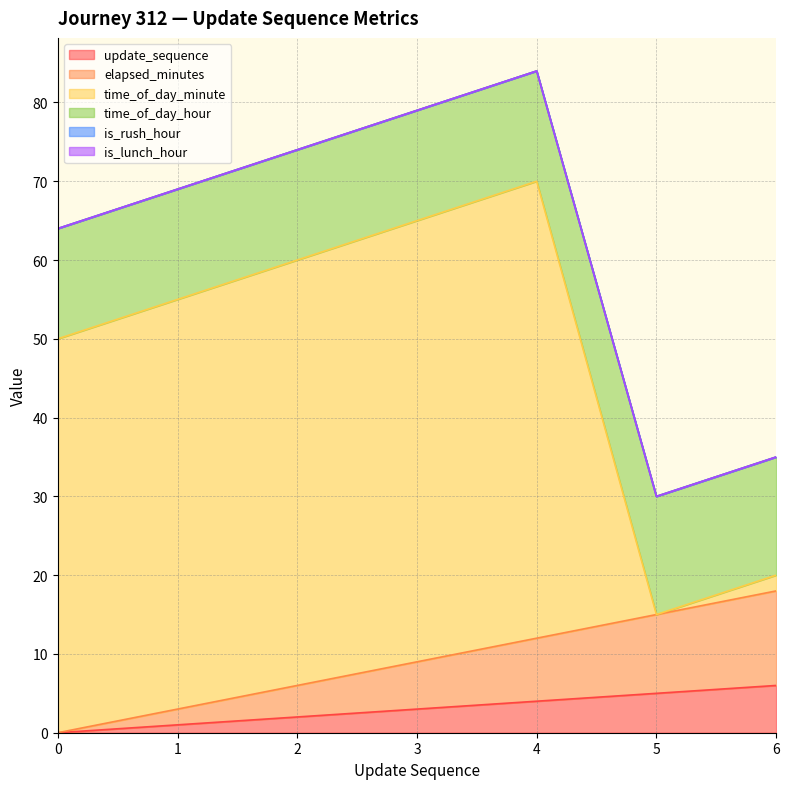

How many intersections are there between update_sequence and time_of_day_minute?

1